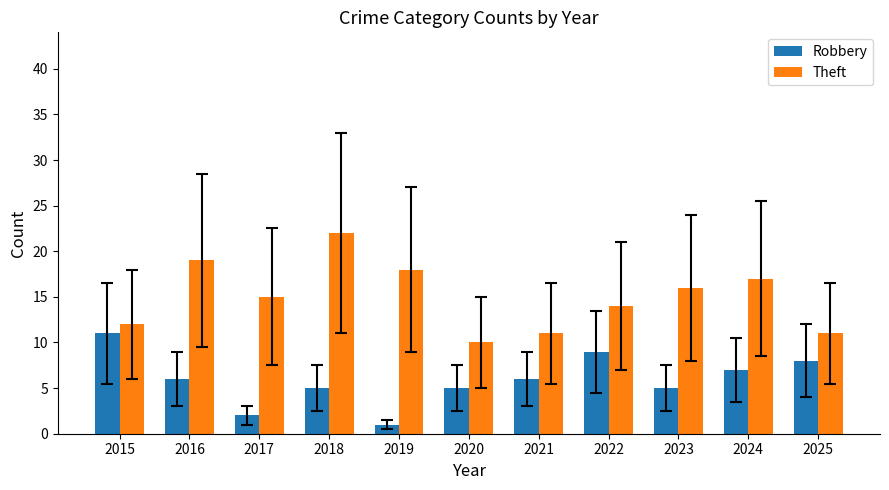

What is the value of the Theft bar at the 5th from the left?

18